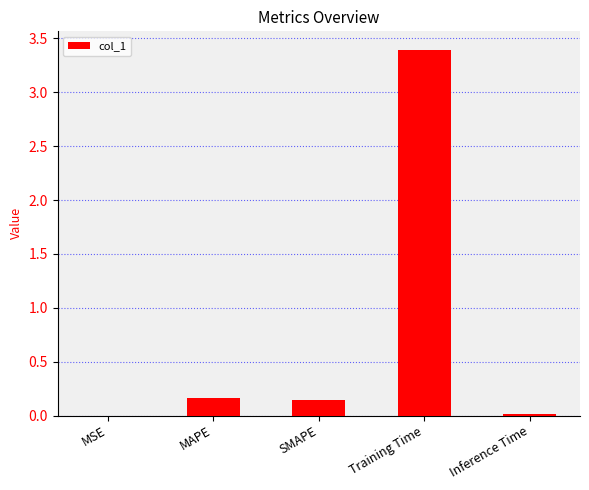

Are the bars horizontal?

No